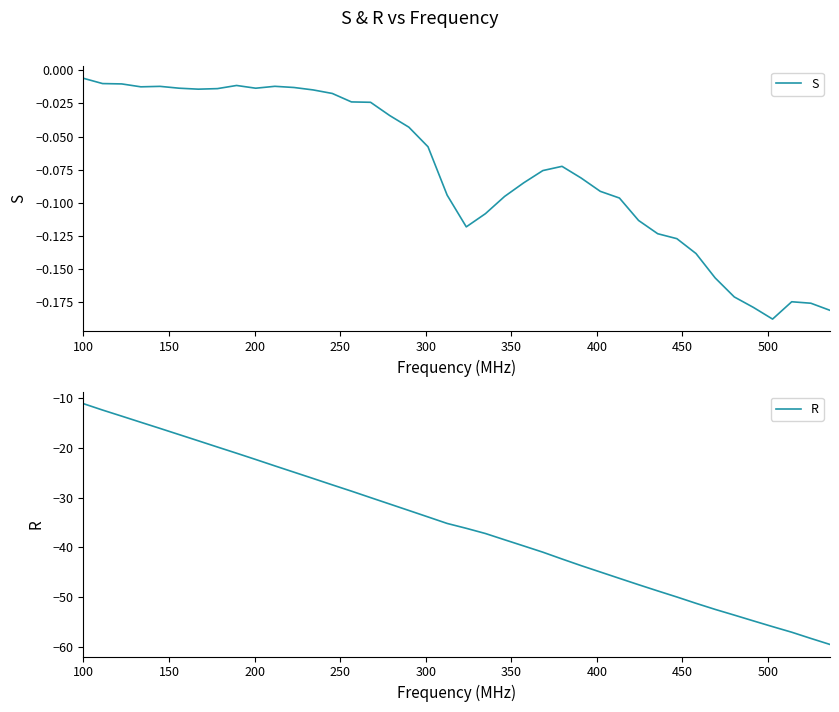

What is the highest value of the R series?

-11.2